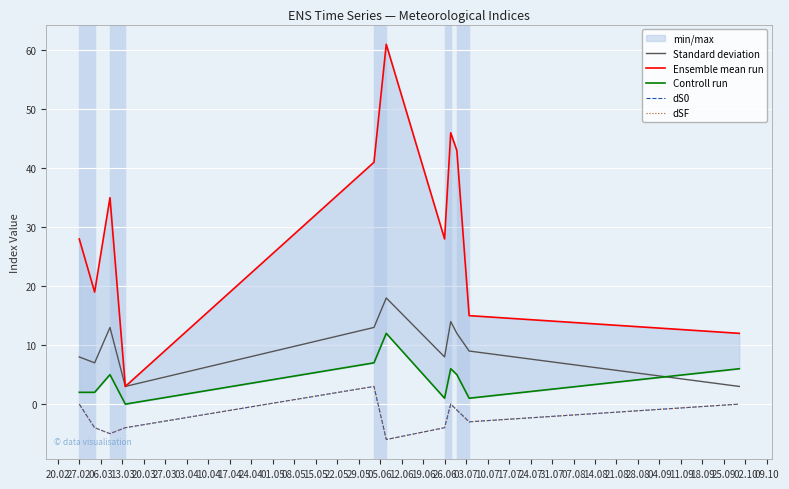

True or false: dSF and Standard deviation cross at least once.

False